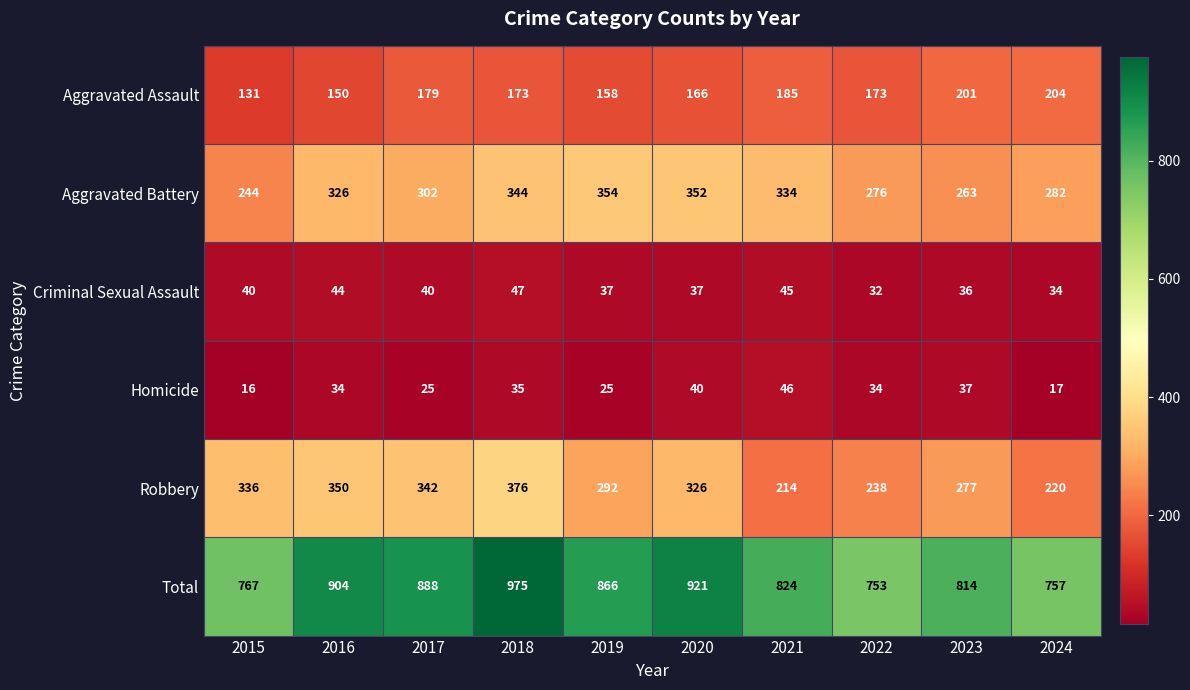

What is the sum of the Aggravated Battery values at 2022 and 2024?

558